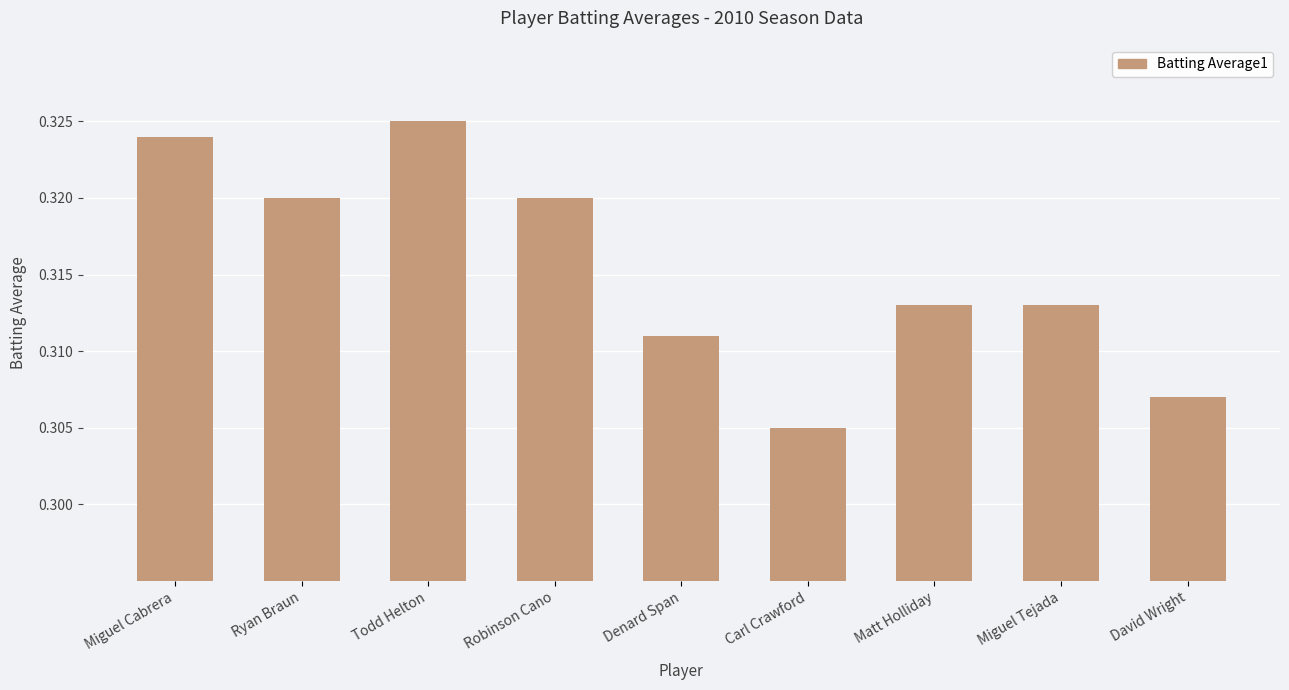

How many values are between 0 and 1?

9